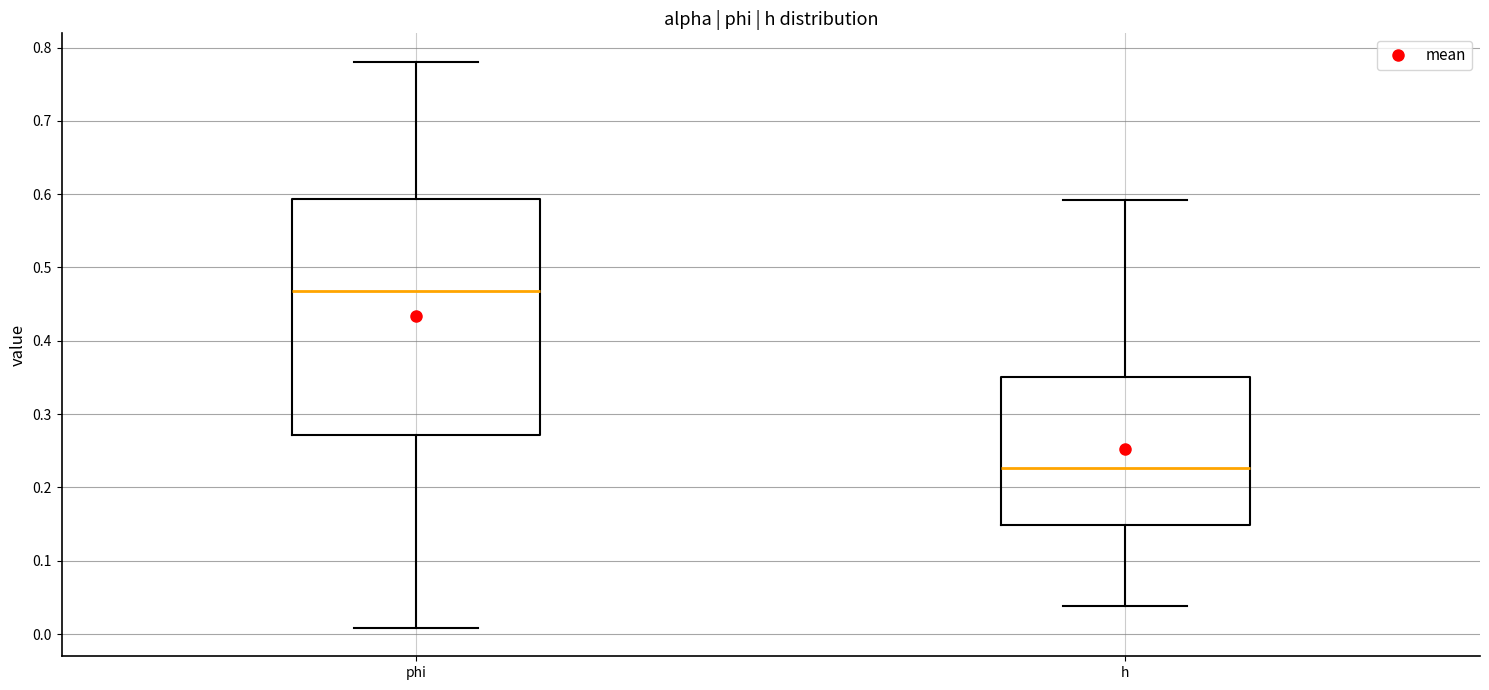

Comparing the boxes themselves (not the whiskers), which one is the tallest?

phi